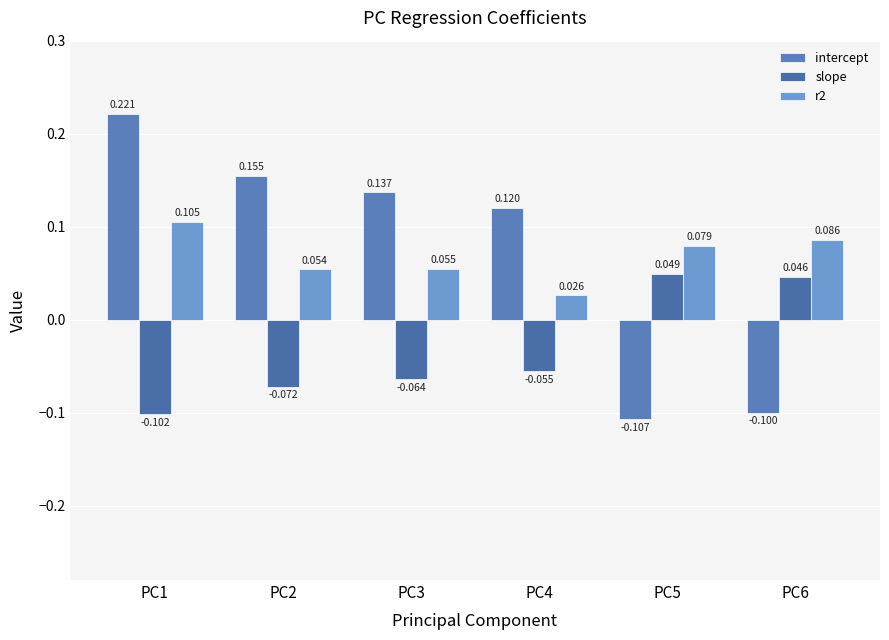

Does the chart contain any negative values?

Yes